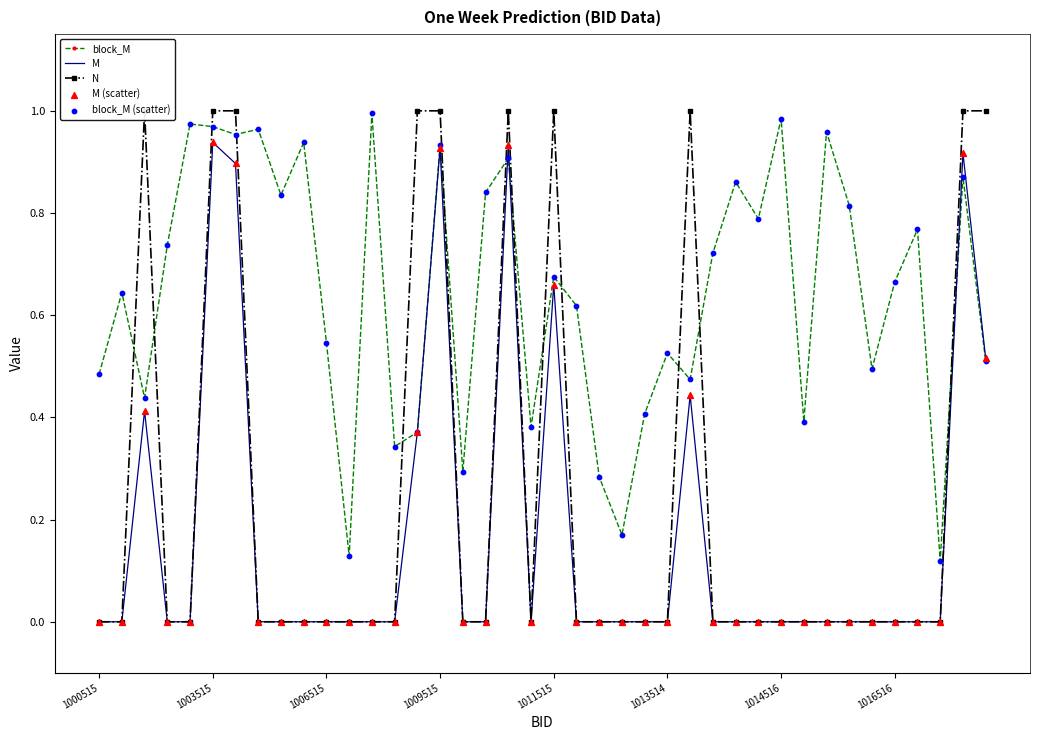

Which series reaches the maximum Y coordinate?

N